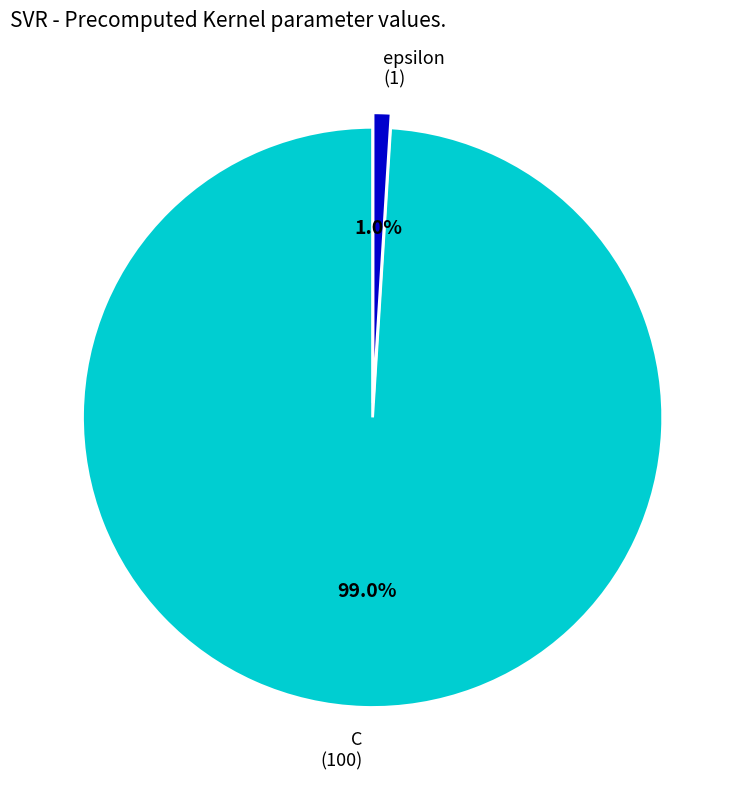

What is the smallest slice in the pie chart?

epsilon